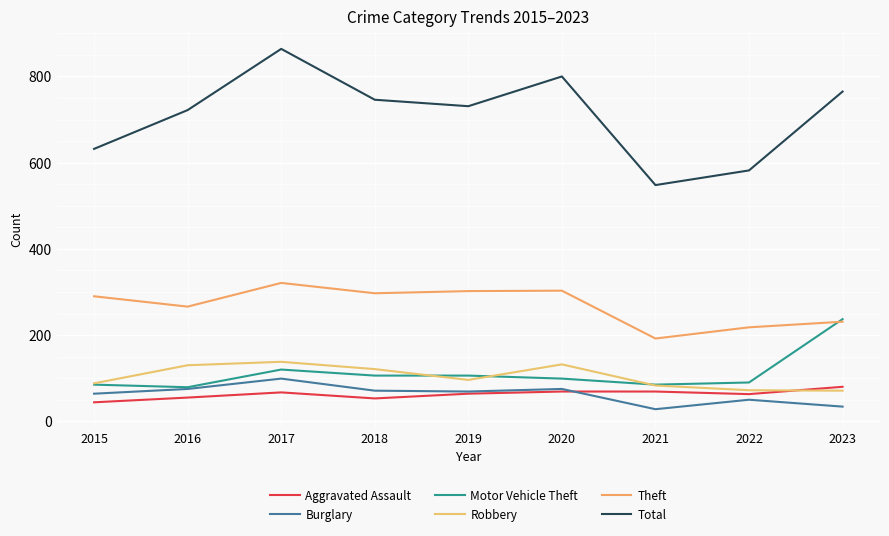

True or false: Theft and Aggravated Assault intersect in this chart.

False